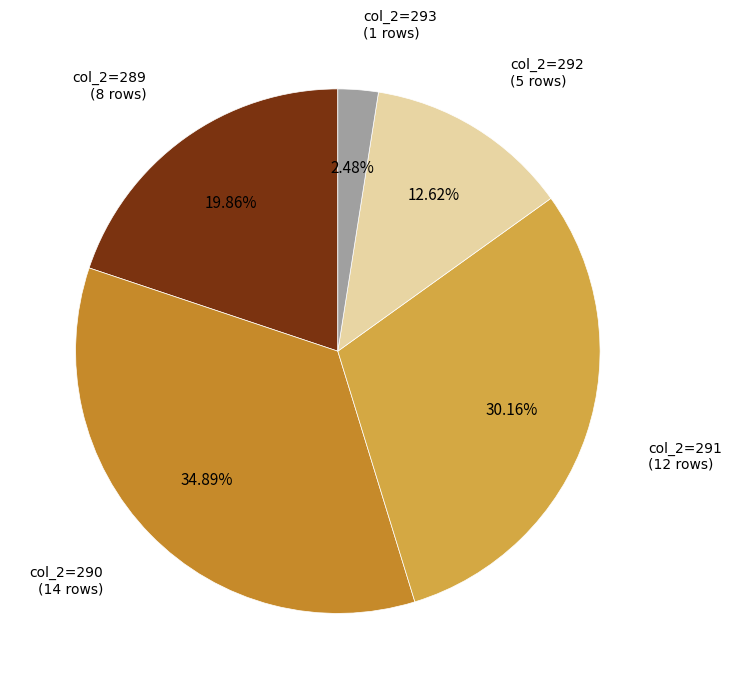

Count the number of slices in the pie.

5